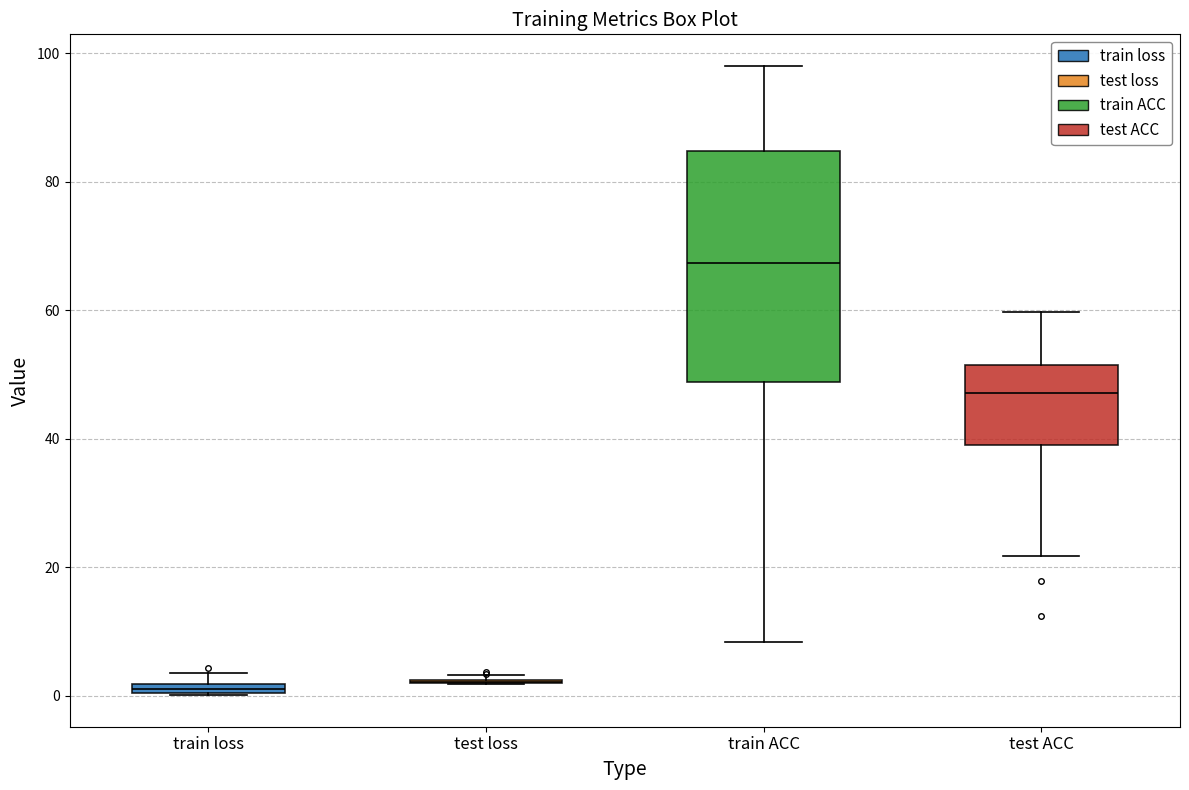

Where is the upper edge of the box for train loss on the y-axis? The values are not printed on the chart, so give them approximately, as read against the axis.

2